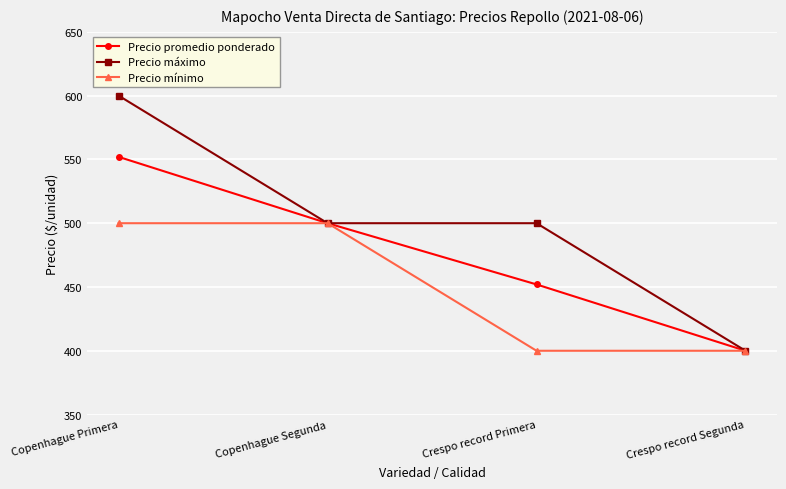

Count the Precio mínimo values in the range 400 to 500.

4